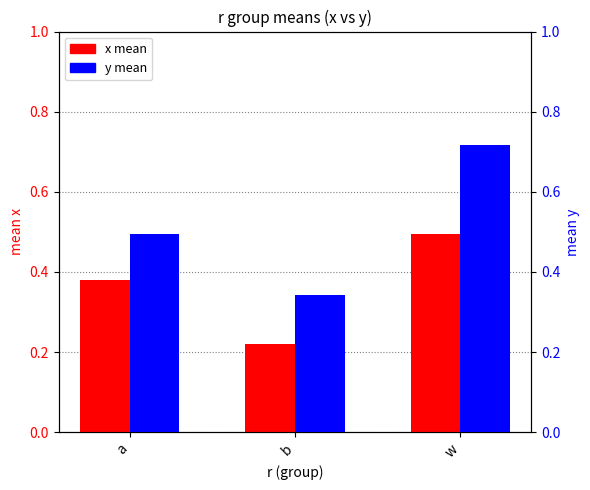

True or false: x (mean) has a value of 0.5 at w.

True